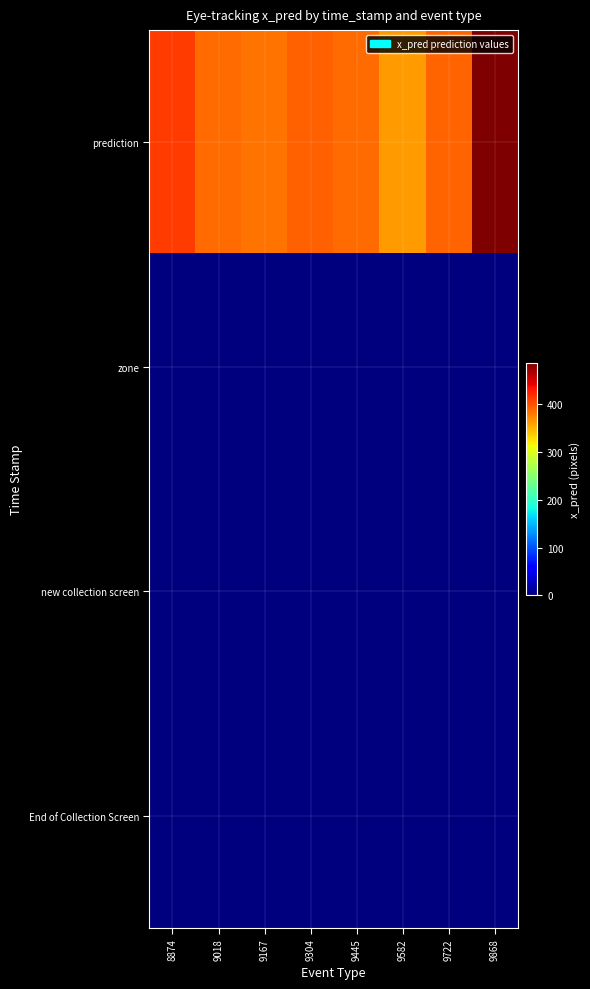

Which series has the largest range (max minus min)?

prediction